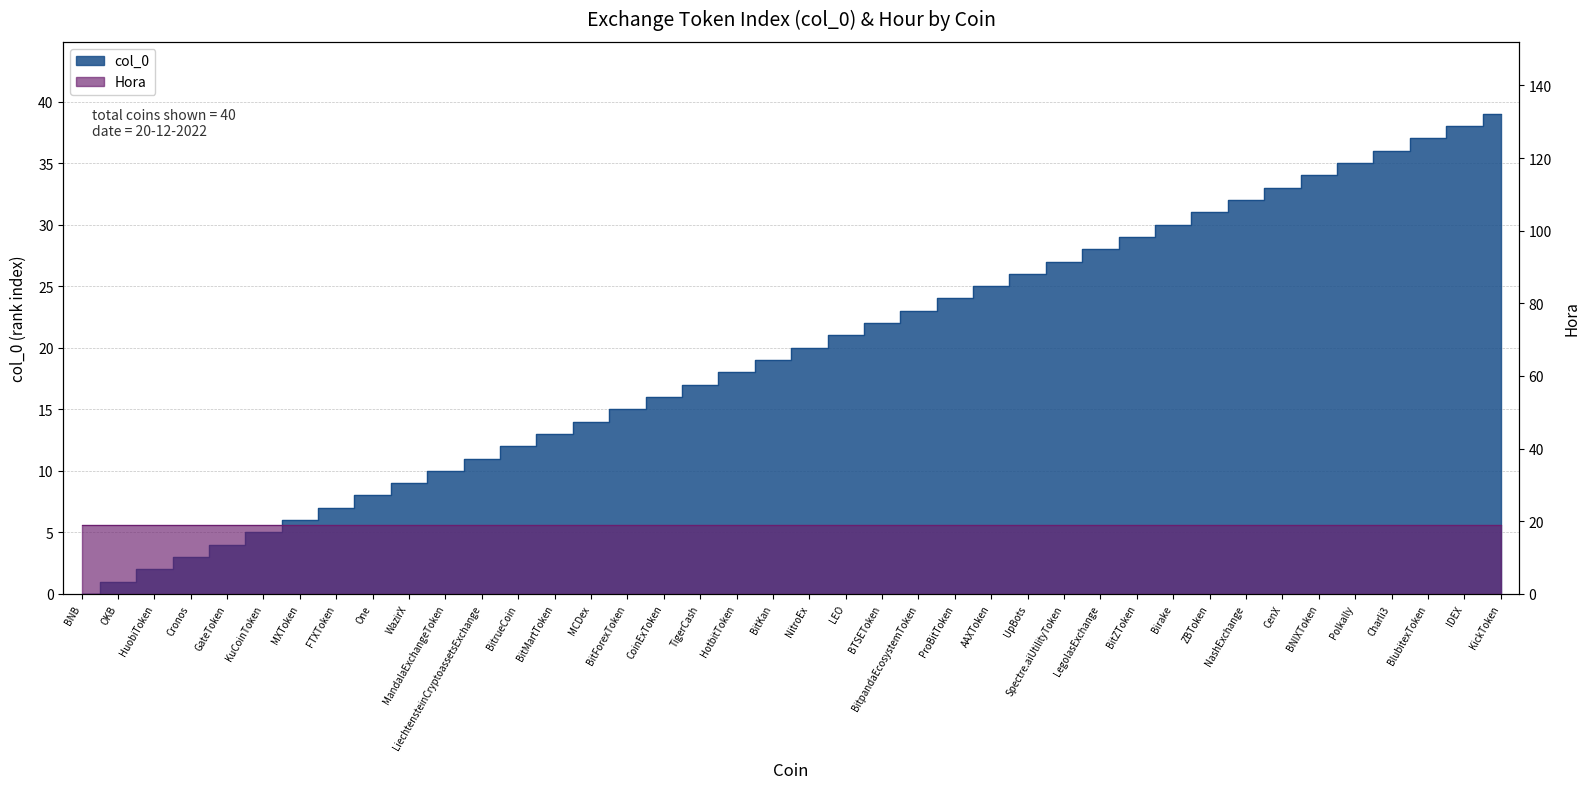

What position from the right is UpBots?

14